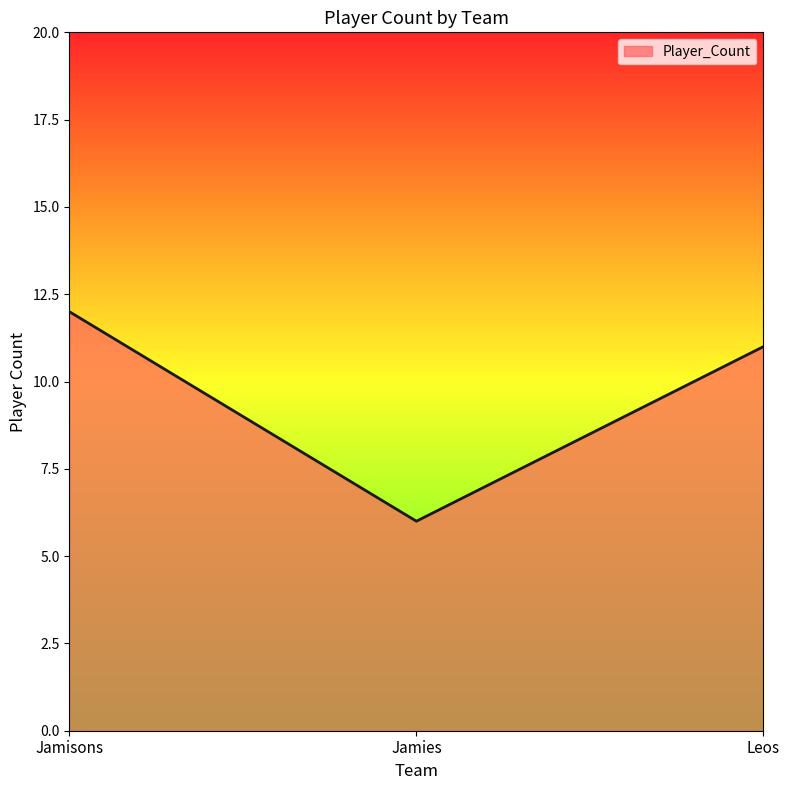

True or false: the data shows 11 at Leos.

True